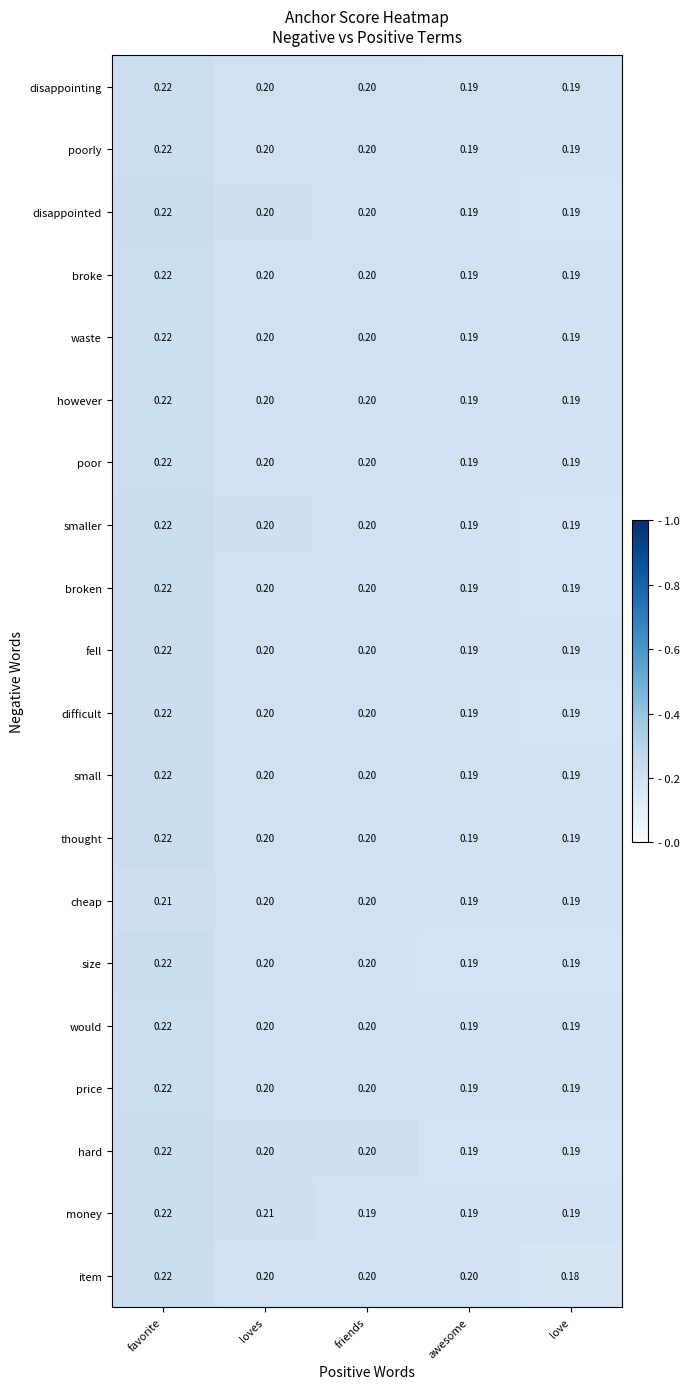

Which series has the largest range (max minus min)?

item